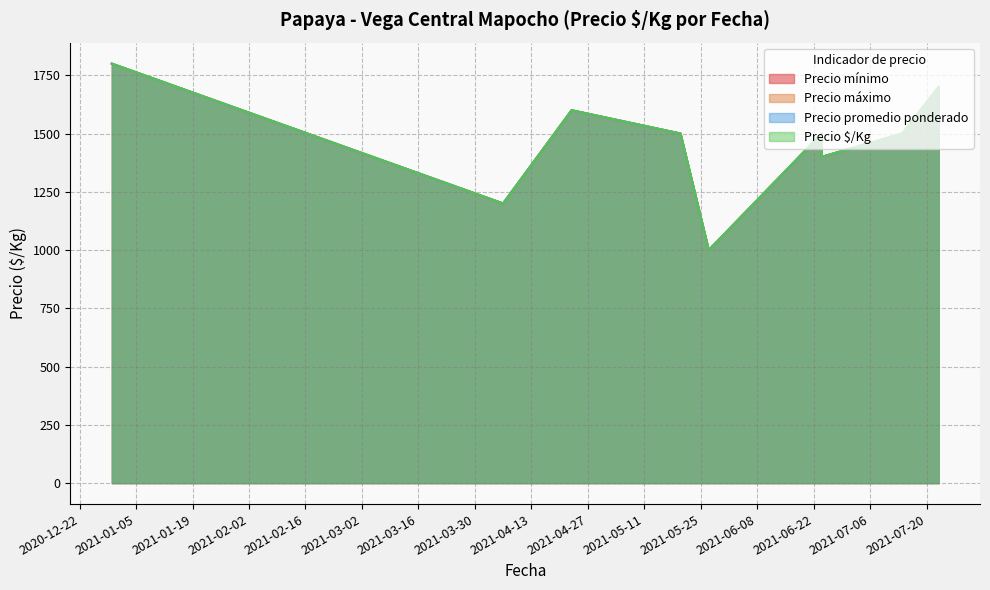

What is the total value across all series at 2021-07-23?

6800